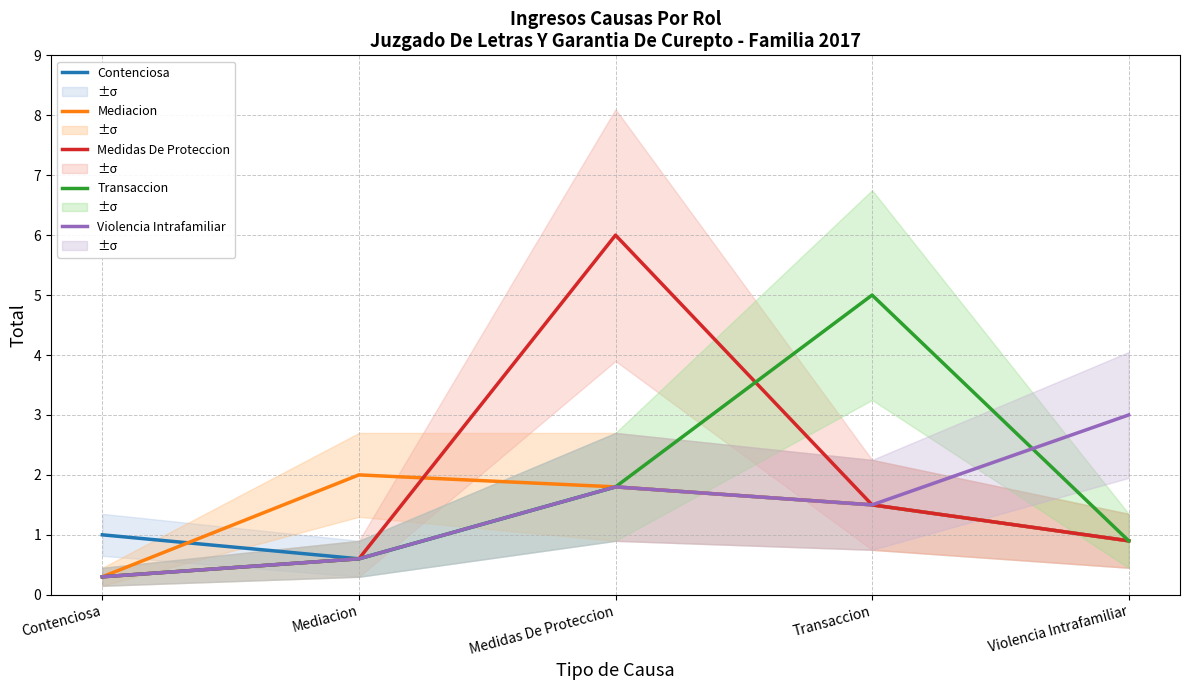

Does the chart have visible grid lines?

Yes